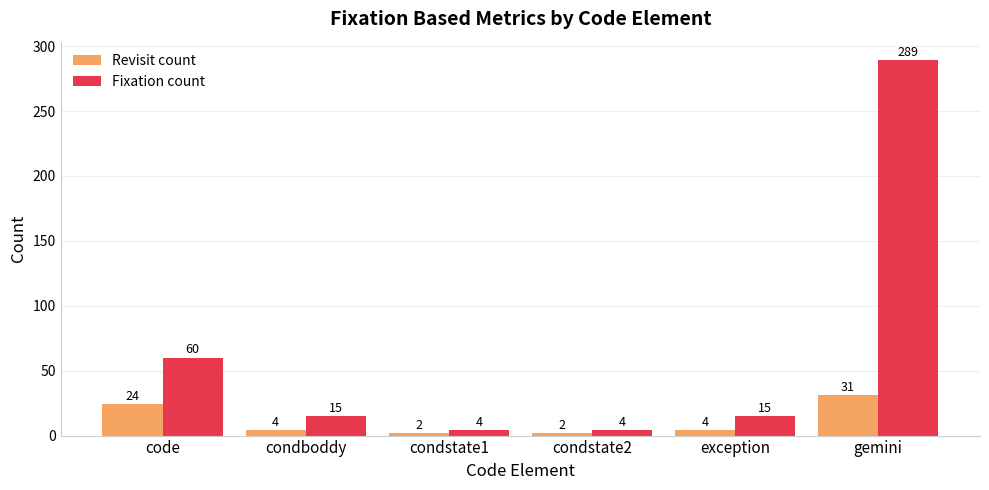

What is the maximum value for Fixation count?

289